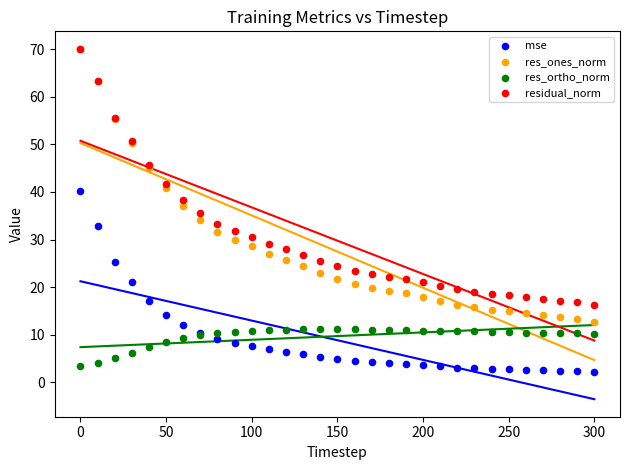

What are all the series names shown in the legend?

mse, res_ones_norm, res_ortho_norm, residual_norm